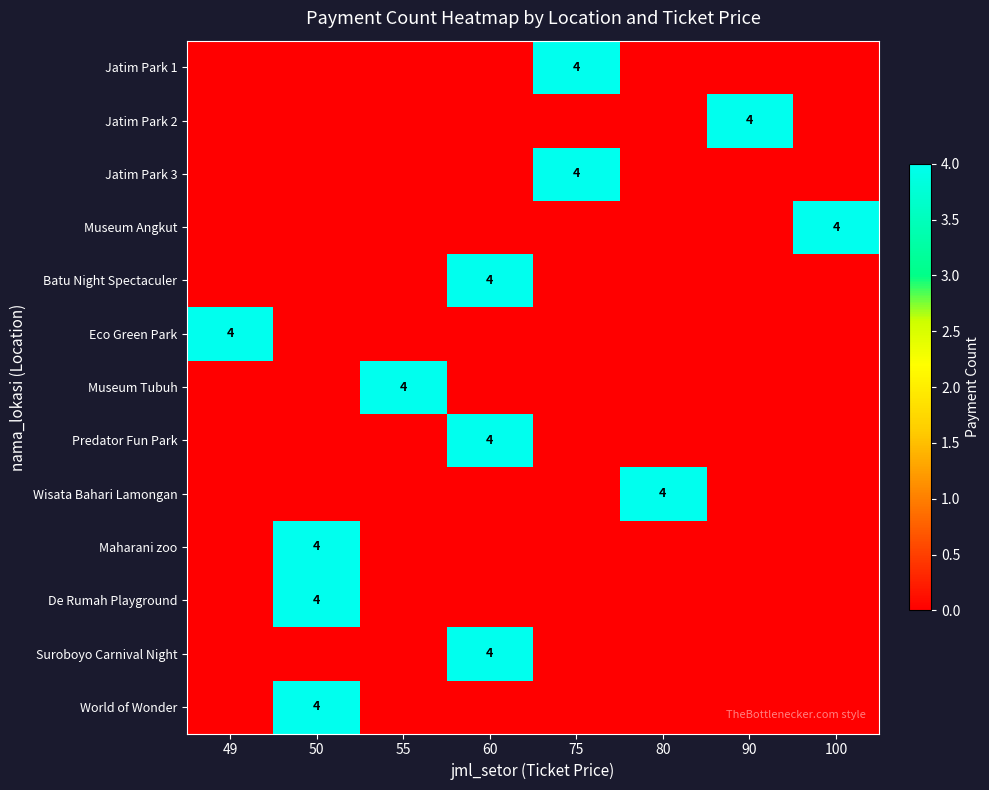

How many values in Museum Angkut are above zero?

1